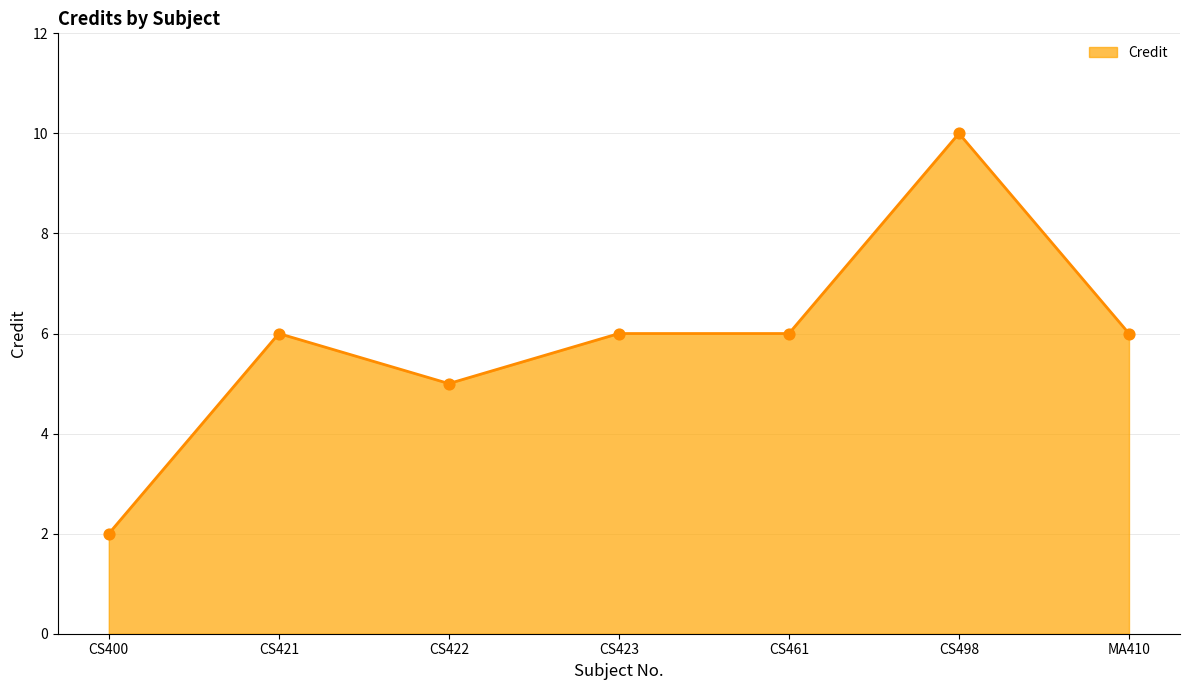

Approximately how many times larger is the value at CS421 compared to CS423?

1.0